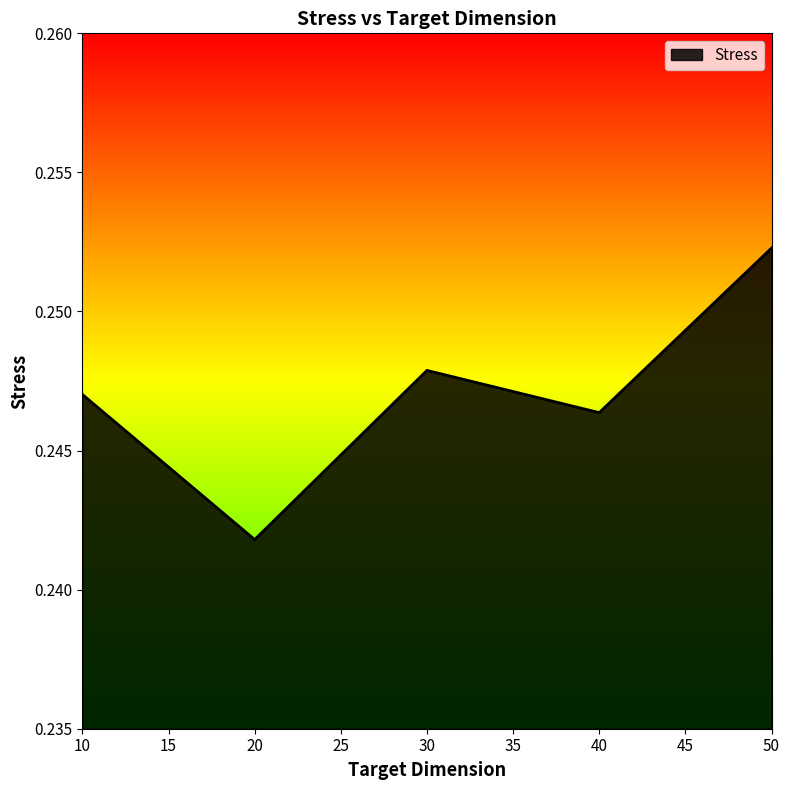

Where is the data nearest to the value 0?

20